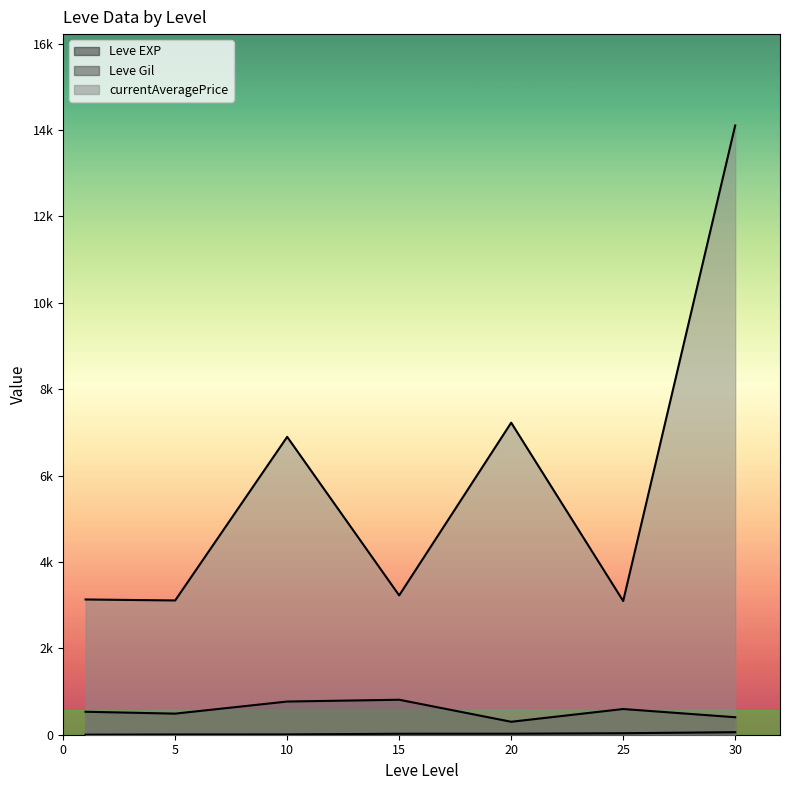

Which series has the largest total across all categories?

currentAveragePrice